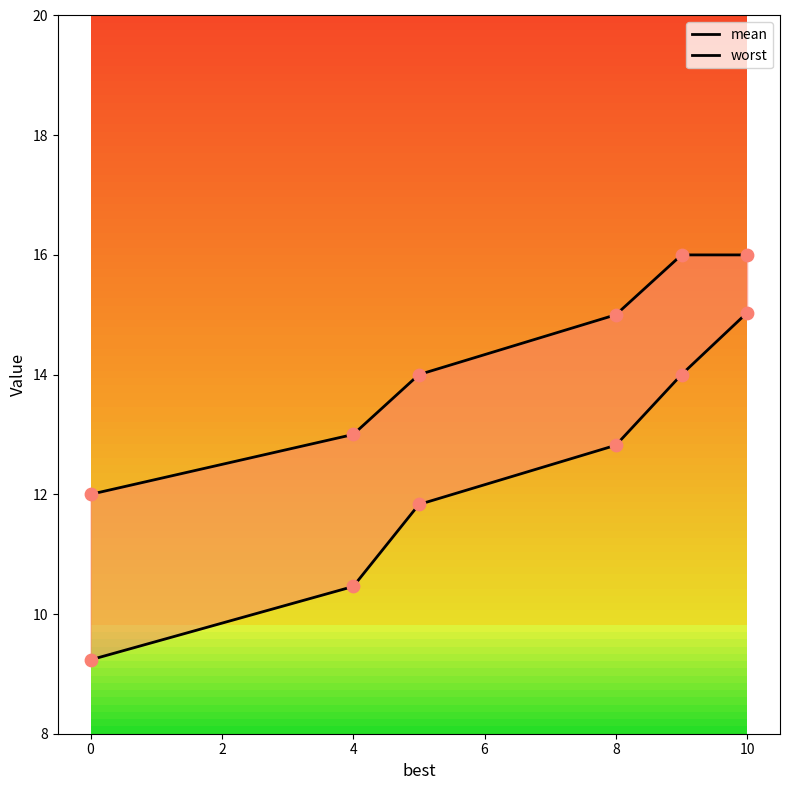

Is the value of worst at 6 greater than the value of mean at −2?

Yes